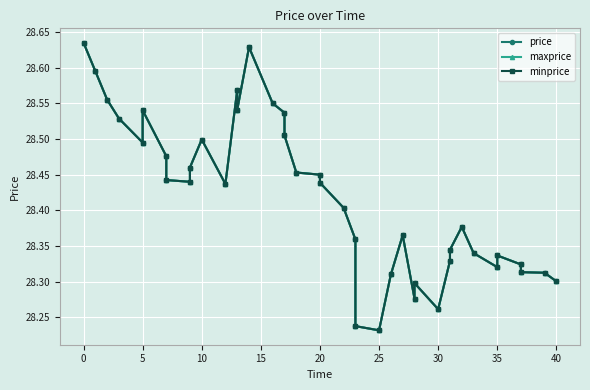

How many data points does each series have?

40